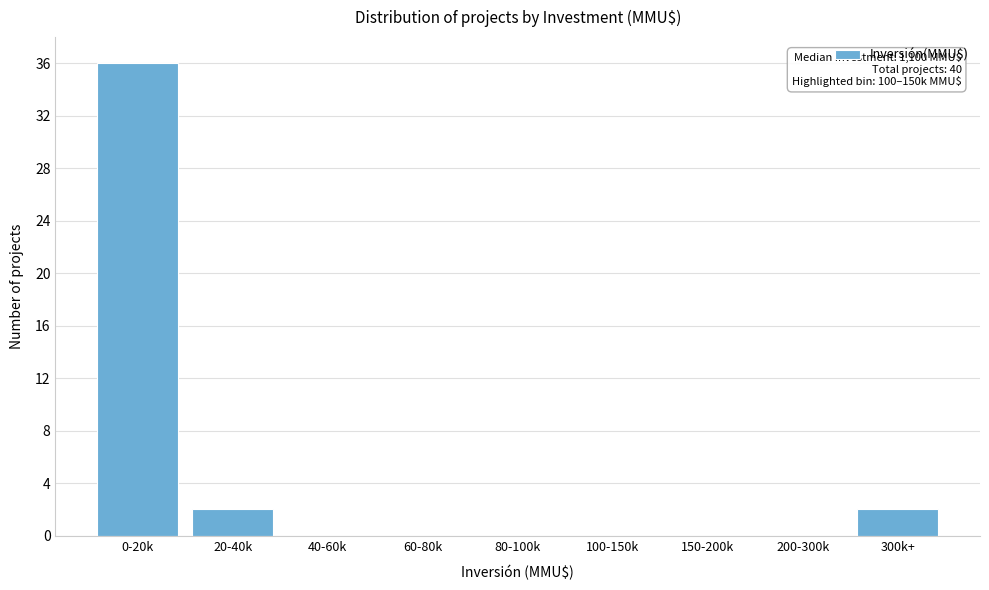

Reading left to right, list all the values displayed in this chart.

0-20k=36	20-40k=2	40-60k=0	60-80k=0	80-100k=0	100-150k=0	150-200k=0	200-300k=0	300k+=2